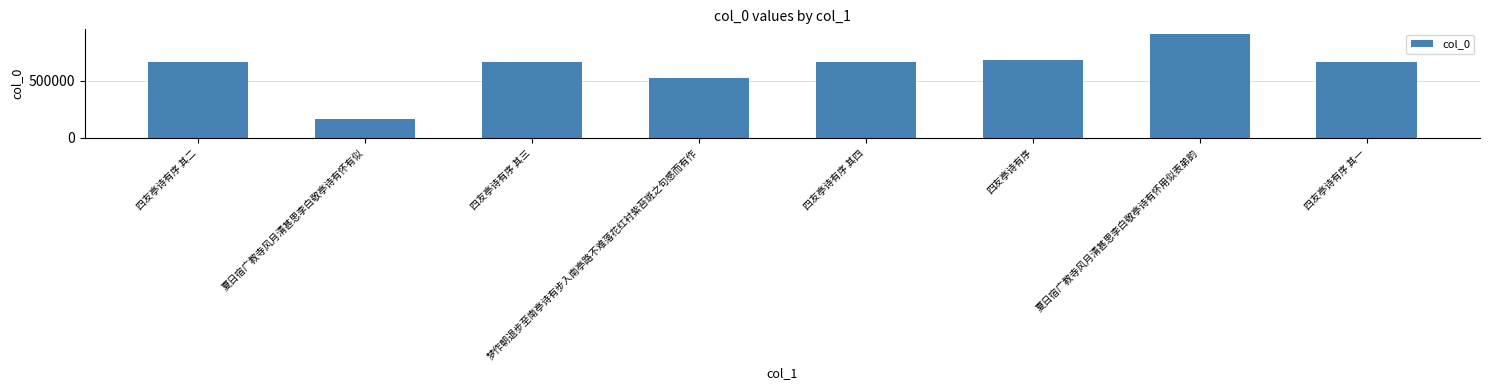

What is the label of the 2nd bar from the right?

夏日宿广教寺风月清甚思李白敬亭诗有怀用似表弟韵